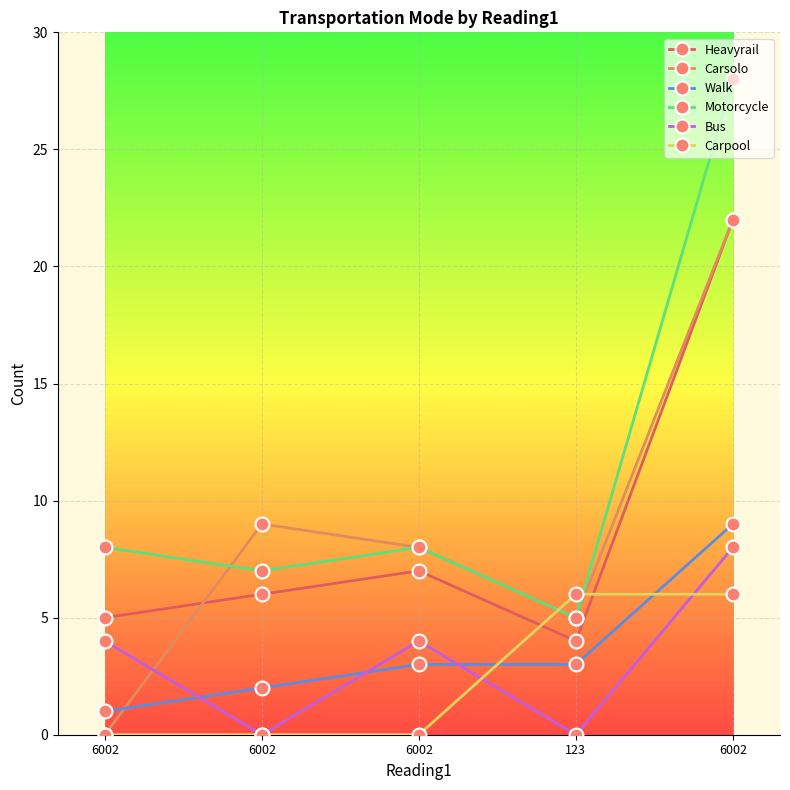

What is the average value of the Carpool series?

2